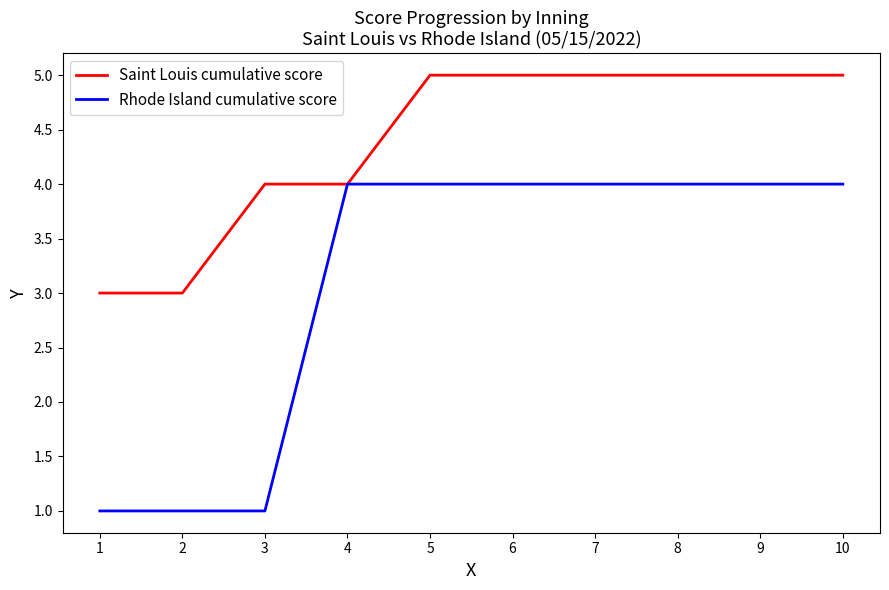

What is the approximate value of Saint Louis cumulative score at 8?

5